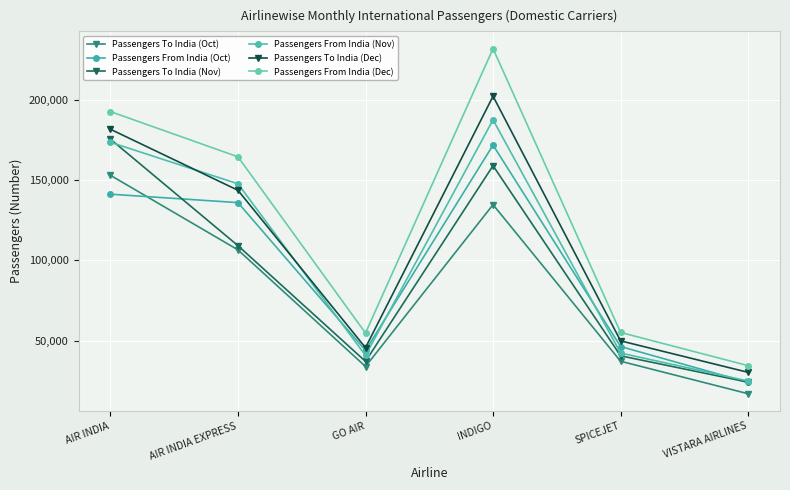

At which category does the chart reach its peak across all series?

INDIGO